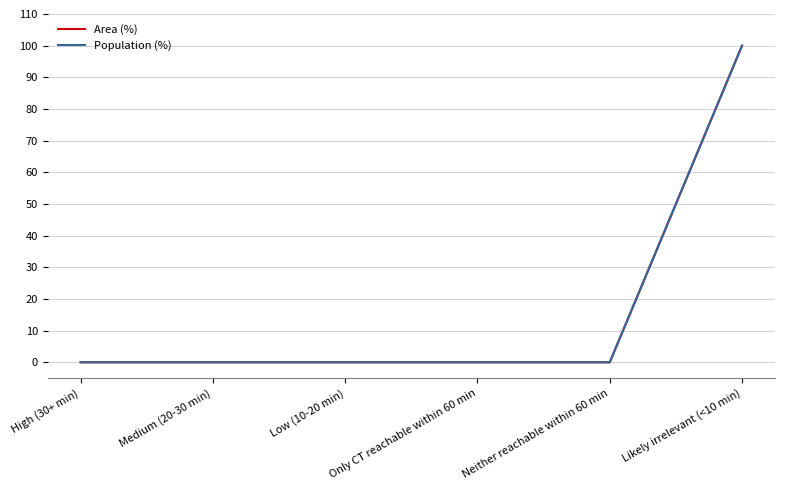

What is the label of the 5th point from the right?

Medium (20-30 min)